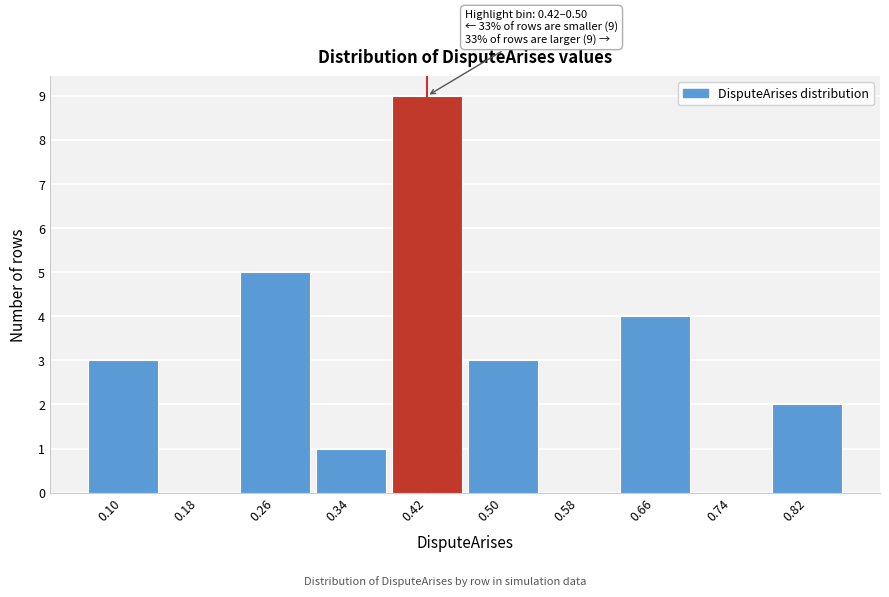

Reading left to right, list all the values displayed in this chart.

0.10=3	0.18=0	0.26=5	0.34=1	0.42=9	0.50=3	0.58=0	0.66=4	0.74=0	0.82=2